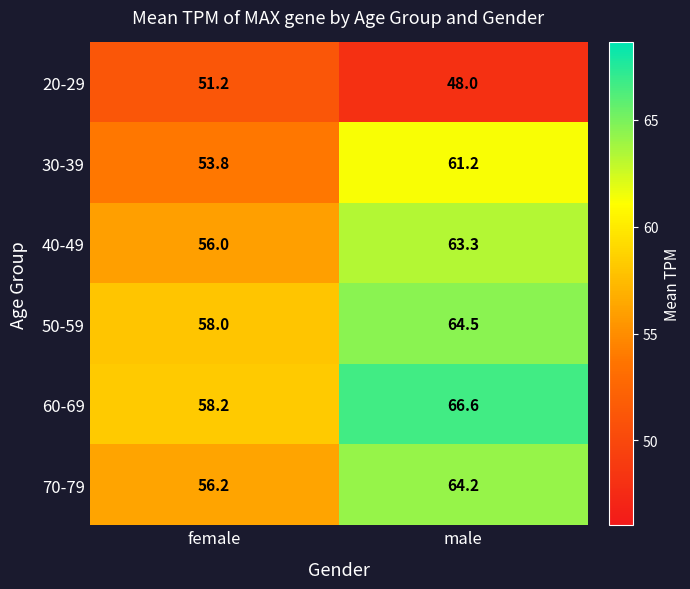

Rank the series by their maximum value, from highest to lowest.

60-69, 50-59, 70-79, 40-49, 30-39, 20-29